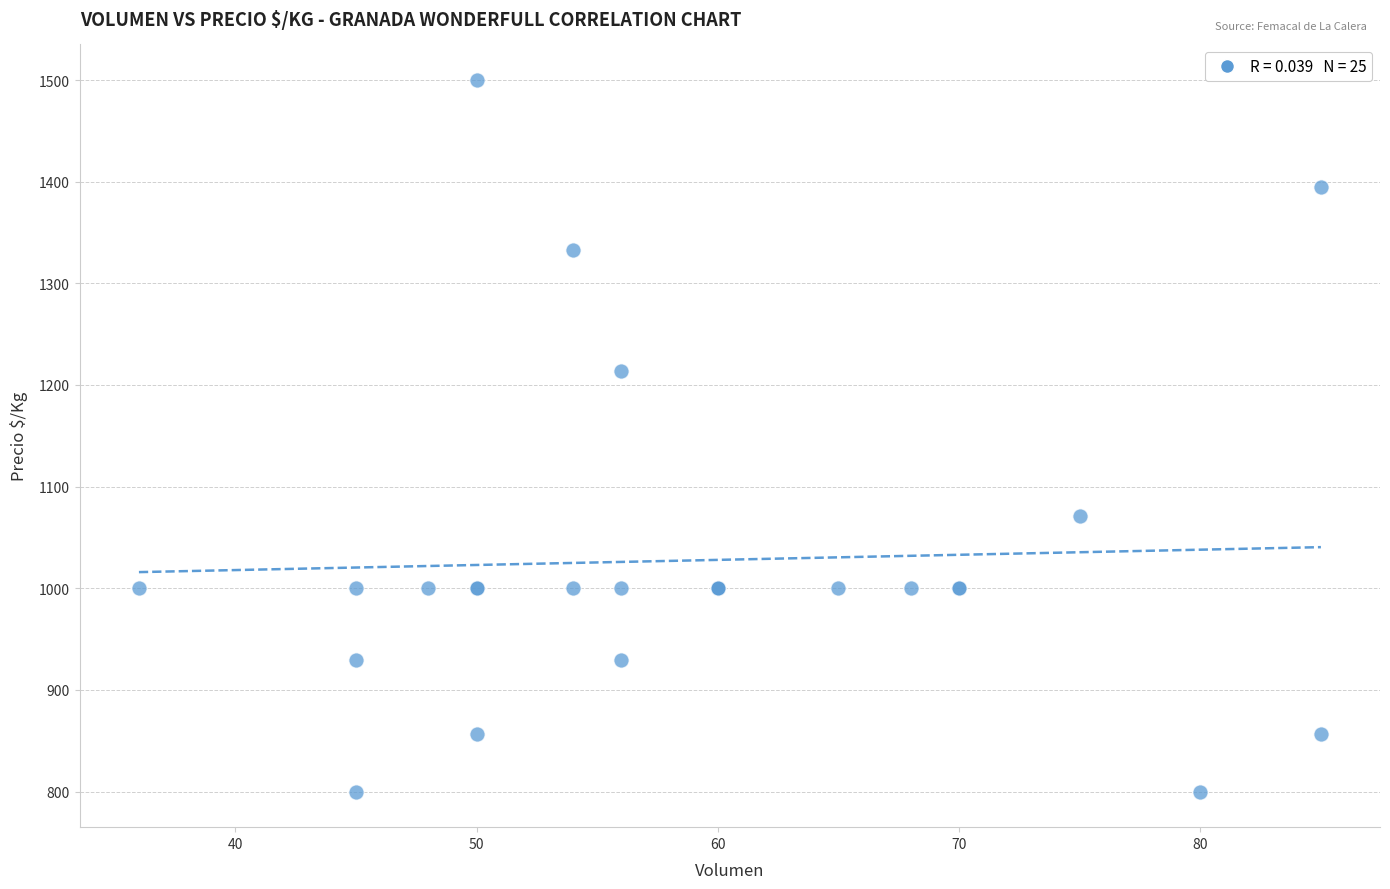

What Y value in the scatter plot is closest to 1150?

1214